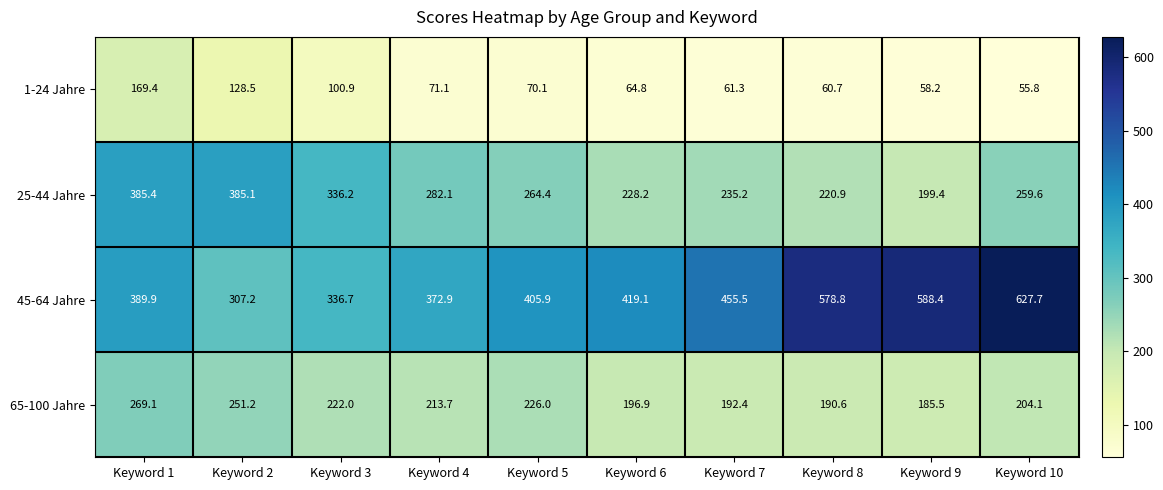

What is the difference between the maximum and minimum values in the 65-100 Jahre series?

83.6